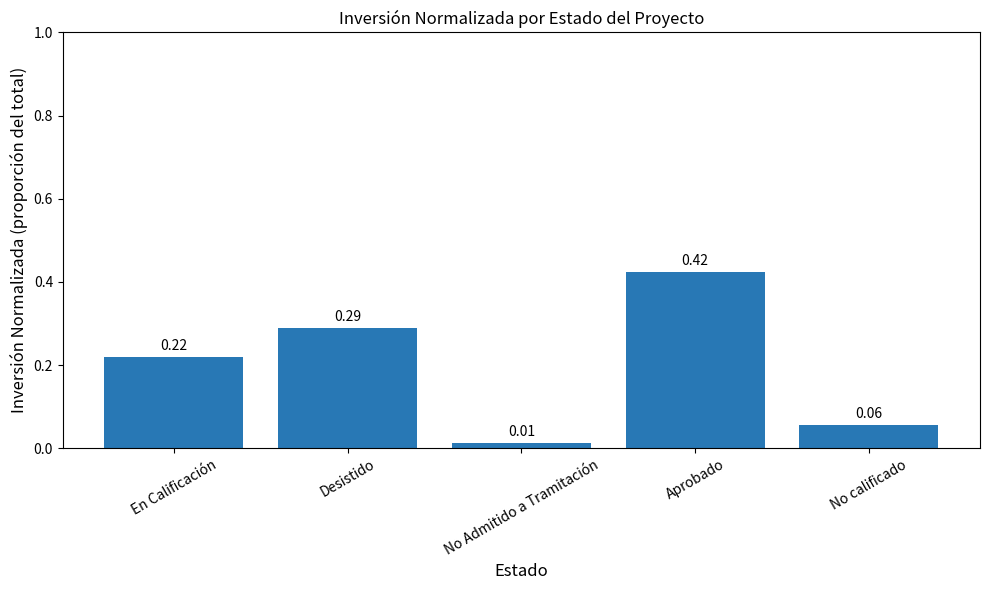

Which label corresponds to the largest value in the chart?

Aprobado